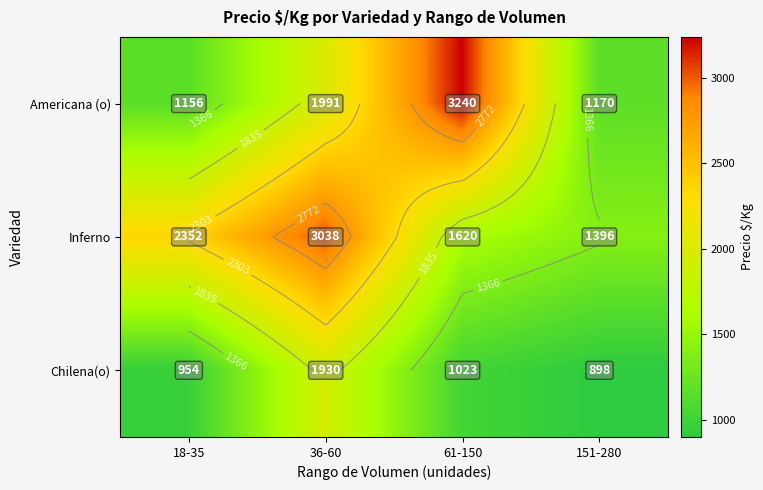

Which category has the lowest value in the Inferno series?

151-280